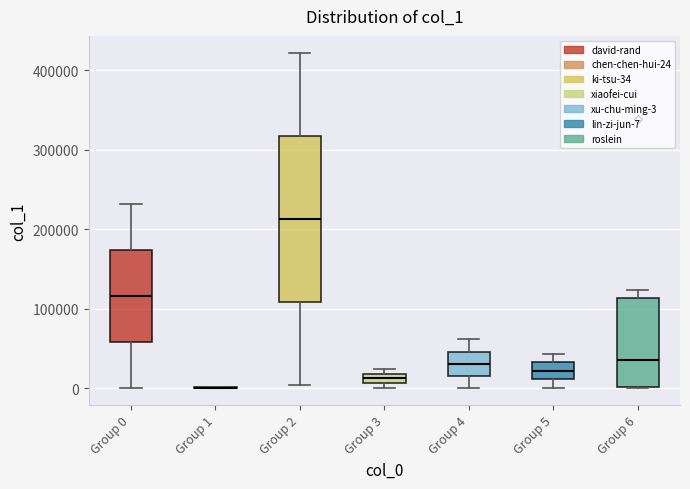

Which box is the tallest, from its lower edge to its upper edge?

Group 2